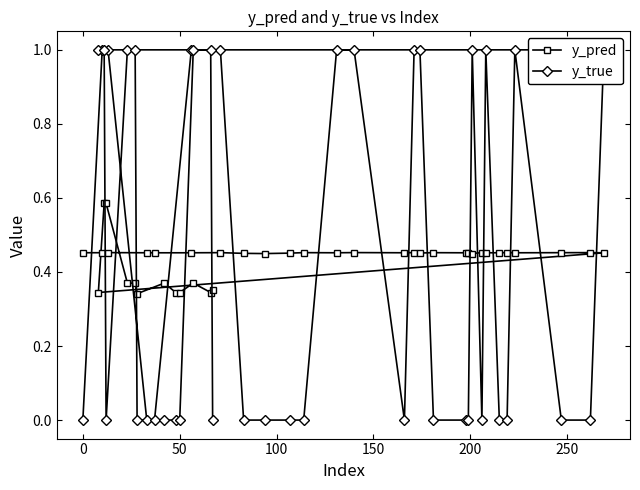

True or false: y_pred and y_true intersect in this chart.

True